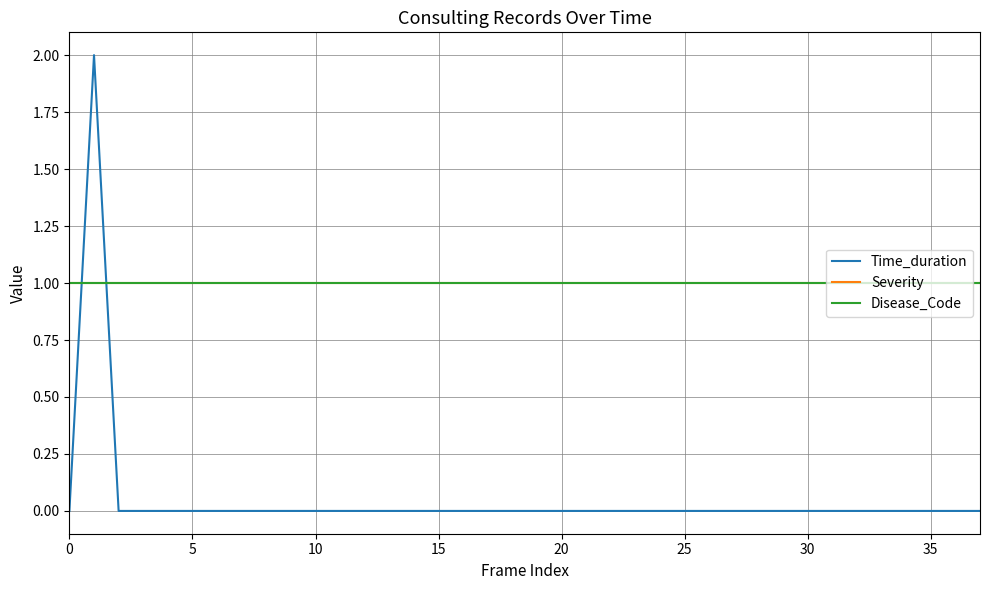

Does the chart have visible grid lines?

Yes